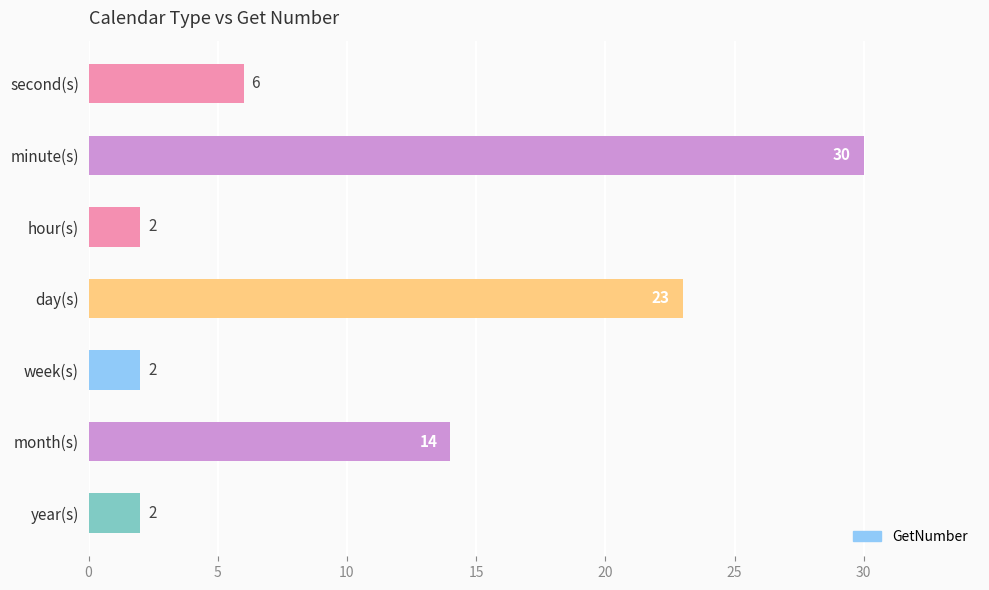

What is the ratio of the value at day(s) to the value at second(s)?

3.8